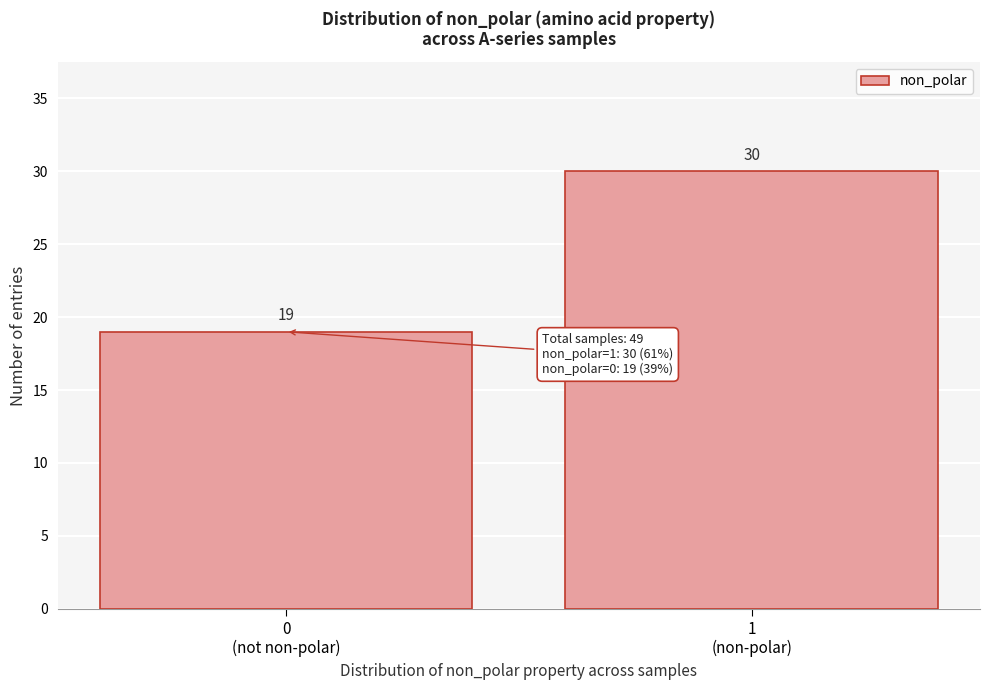

Reading right to left, transcribe all the data shown in this chart.

30	19